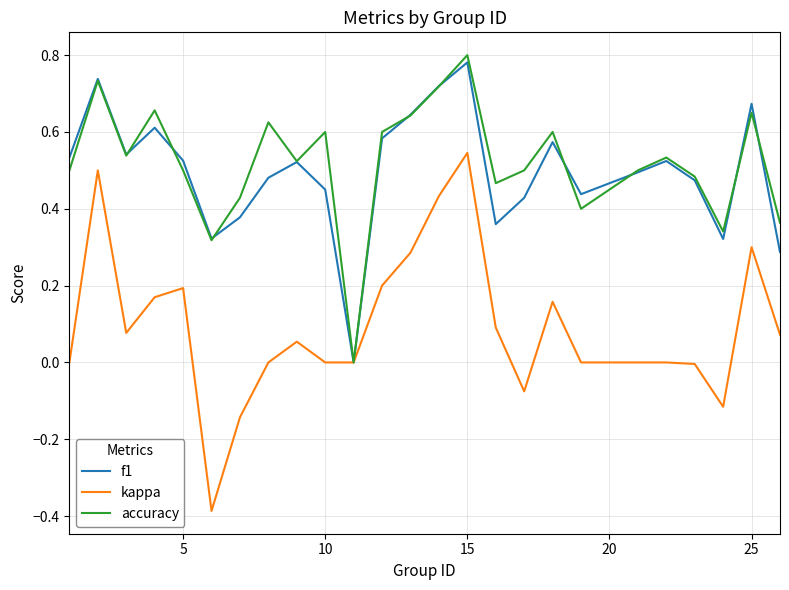

Which series has the largest range (max minus min)?

kappa